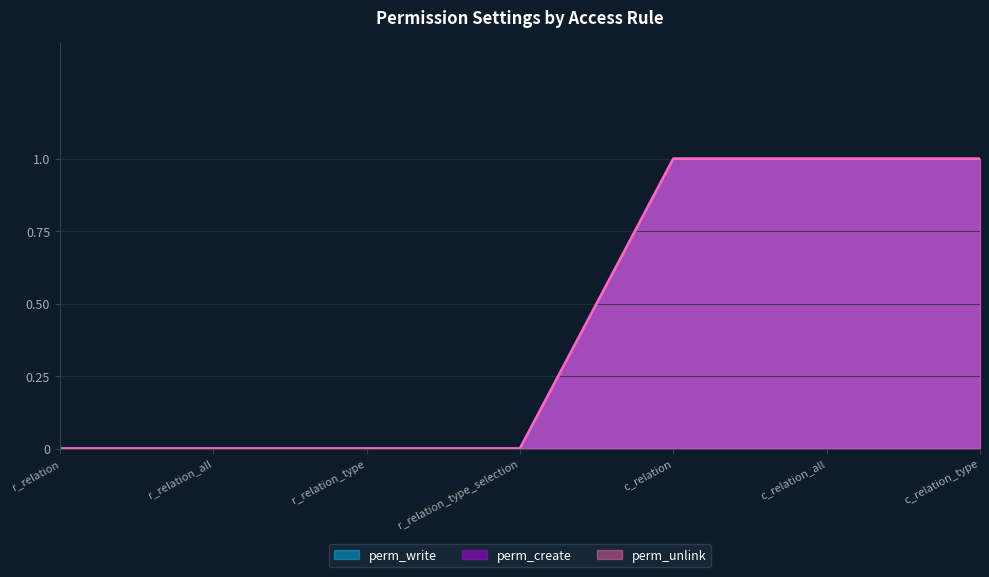

Reading left to right, transcribe all the data shown in this chart.

perm_write: r_relation=0	r_relation_all=0	r_relation_type=0	r_relation_type_selection=0	c_relation=1	c_relation_all=1	c_relation_type=1
perm_create: r_relation=0	r_relation_all=0	r_relation_type=0	r_relation_type_selection=0	c_relation=1	c_relation_all=1	c_relation_type=1
perm_unlink: r_relation=0	r_relation_all=0	r_relation_type=0	r_relation_type_selection=0	c_relation=1	c_relation_all=1	c_relation_type=1